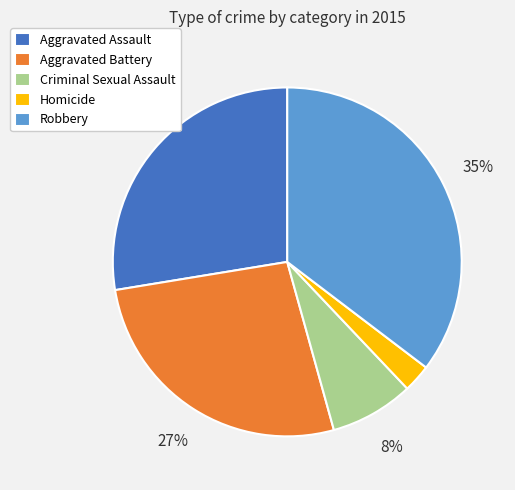

Is there a majority slice in this chart?

No